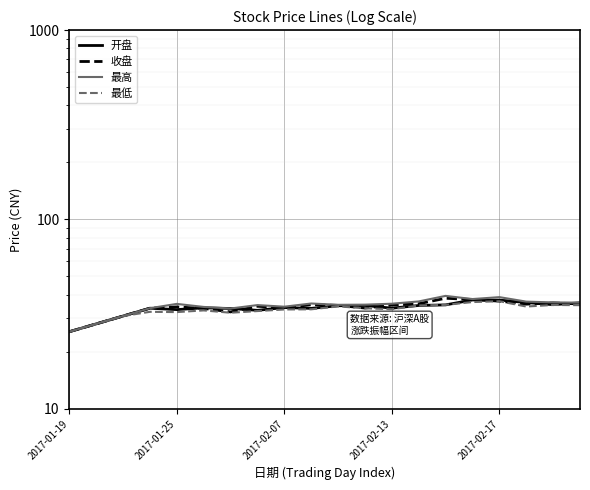

What is the total value across all series at 7?

136.0